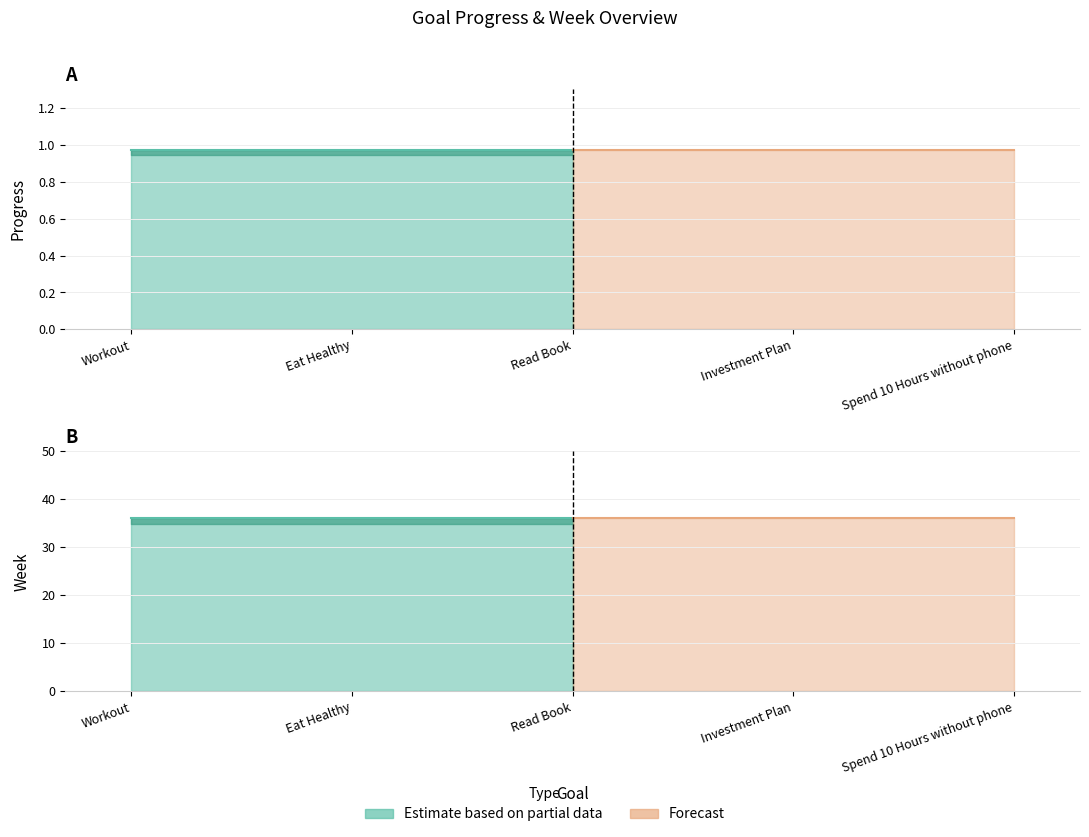

What is the maximum value for Progress?

1.0